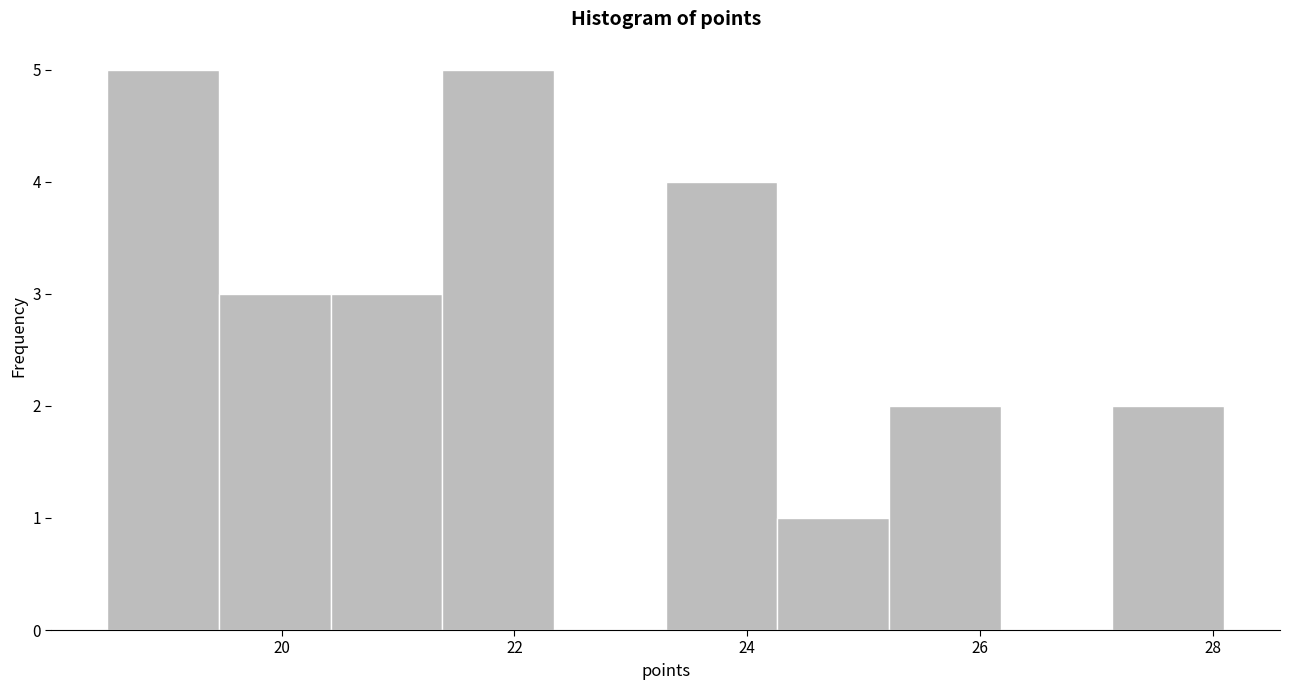

What is the height of the bar covering 18.50 to 19.46 on the x-axis? Neither the bar edges nor the heights are printed on the chart, so give them approximately, as read against the axes.

5